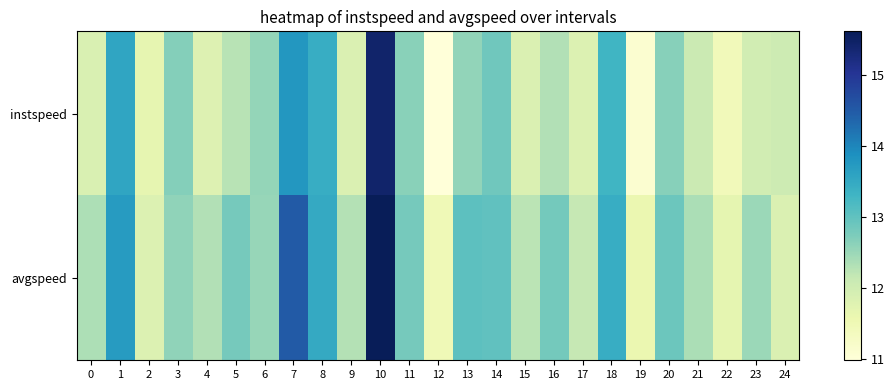

What is the difference between the highest and lowest values at 23?

0.5